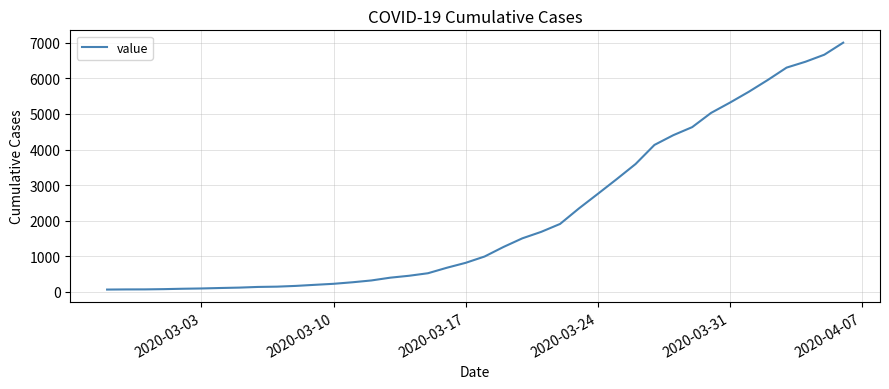

What is the greatest value displayed?

7004